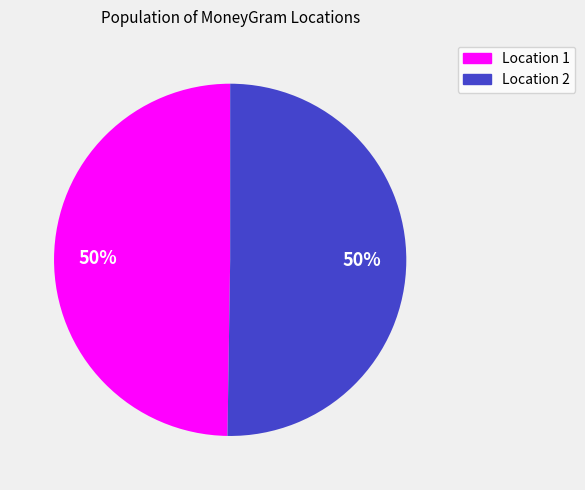

To the nearest percent, what is the average slice percentage?

50%